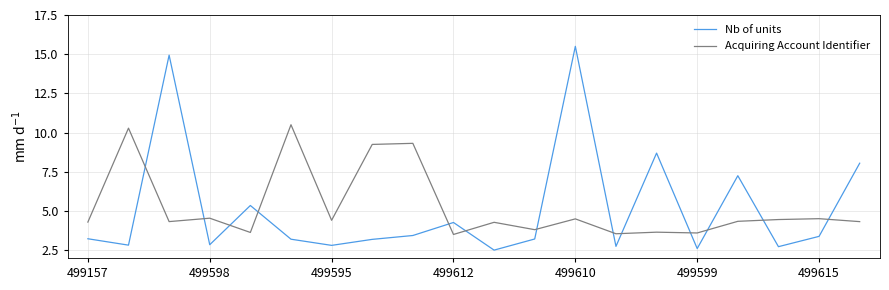

Which series has the largest range (max minus min)?

Nb of units